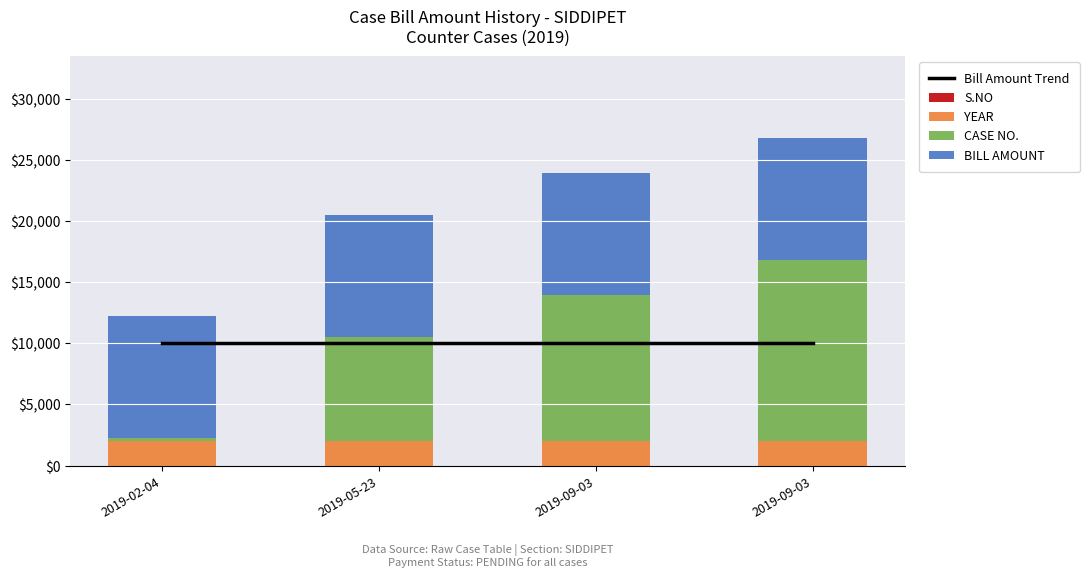

Rank the categories by CASE NO. value from highest to lowest.

2019-09-03, 2019-09-03, 2019-05-23, 2019-02-04